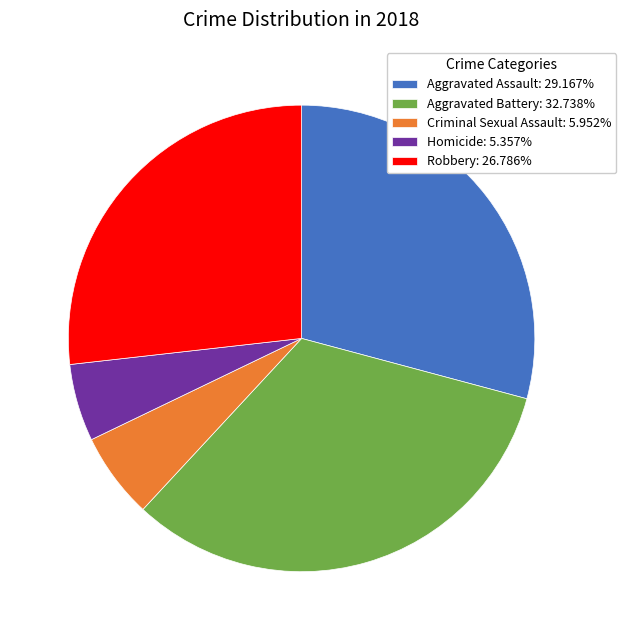

Does Aggravated Assault represent more than half of the total?

No